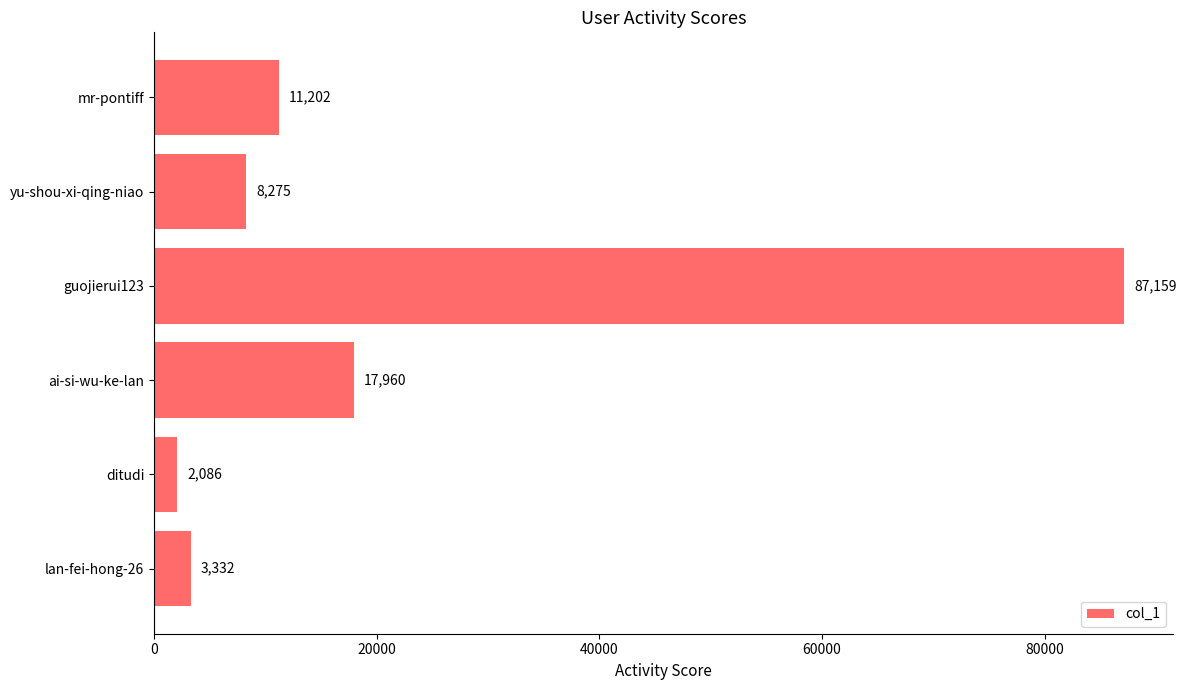

What is the difference between the second highest and minimum values?

15874